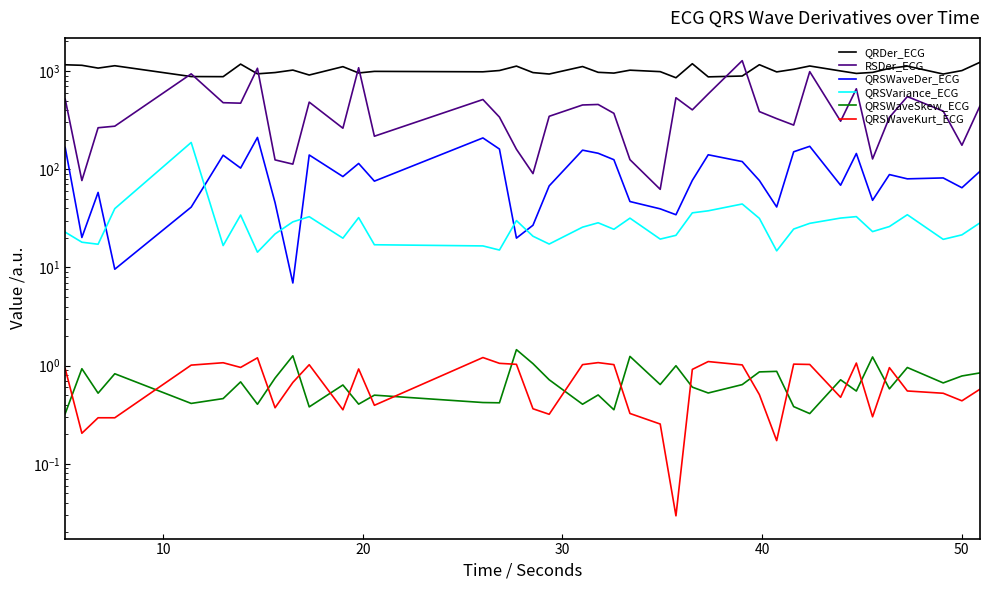

True or false: QRSVariance_ECG and QRDer_ECG cross at least once.

False